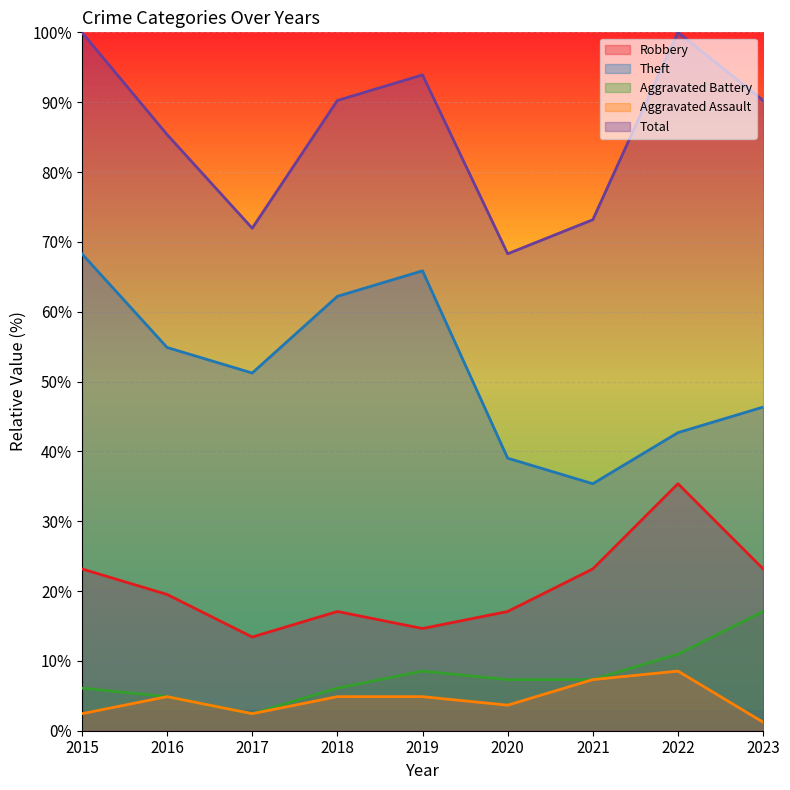

List the series in order of their peak value, highest first.

Total, Theft, Robbery, Aggravated Battery, Aggravated Assault